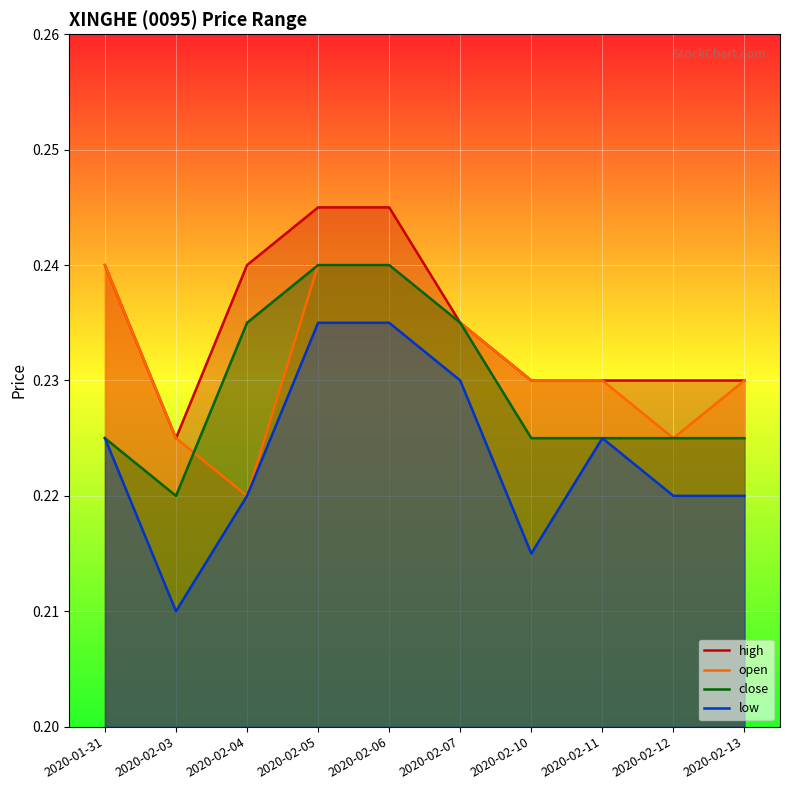

List the labels in order of open value, largest first.

2020-01-31, 2020-02-05, 2020-02-06, 2020-02-07, 2020-02-10, 2020-02-11, 2020-02-13, 2020-02-03, 2020-02-12, 2020-02-04